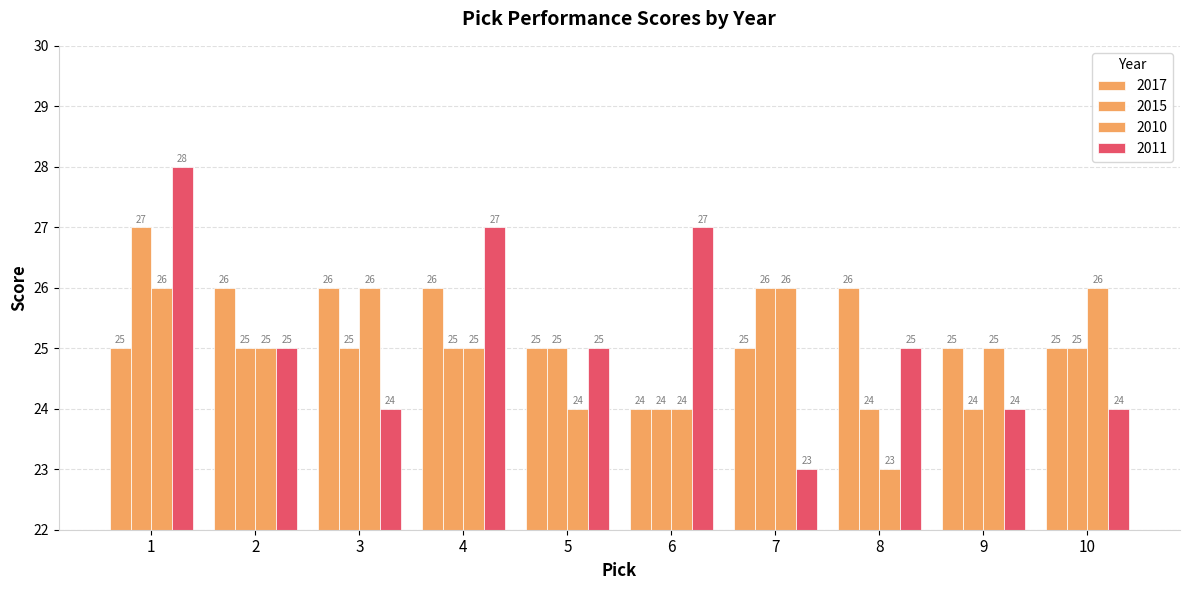

How many groups of bars are there?

10